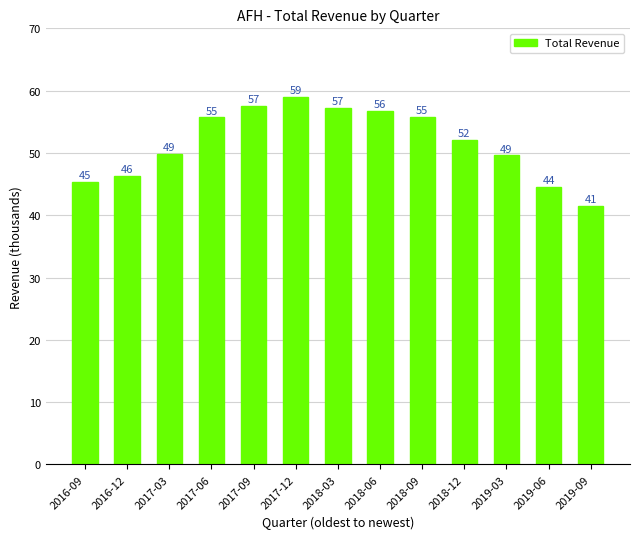

Reading left to right, extract all data points from this chart.

45300	46300	49800	55700	57500	59000	57200	56700	55800	52100	49600	44500	41500